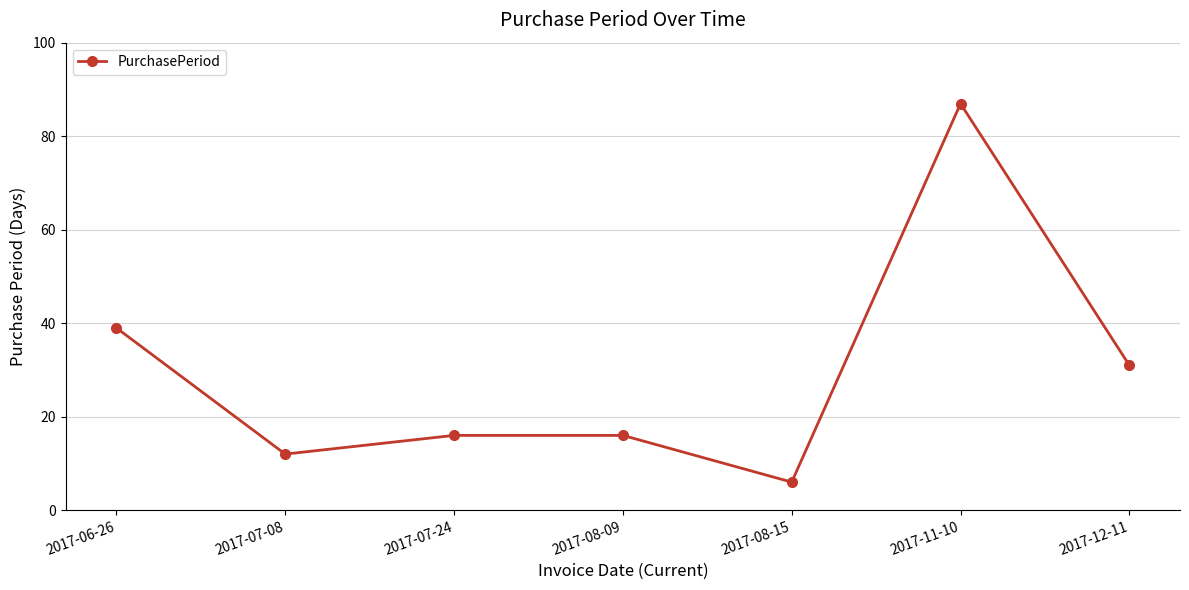

Where does the data first go above 16?

2017-06-26